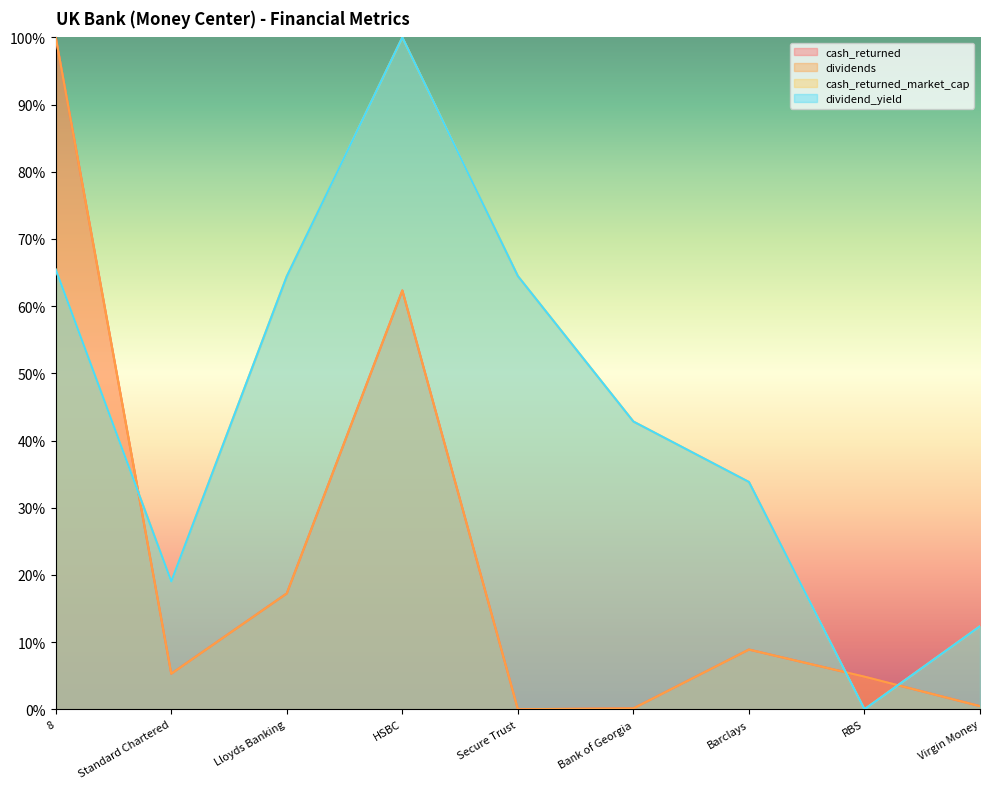

At which label is dividends closest to 0?

Secure Trust